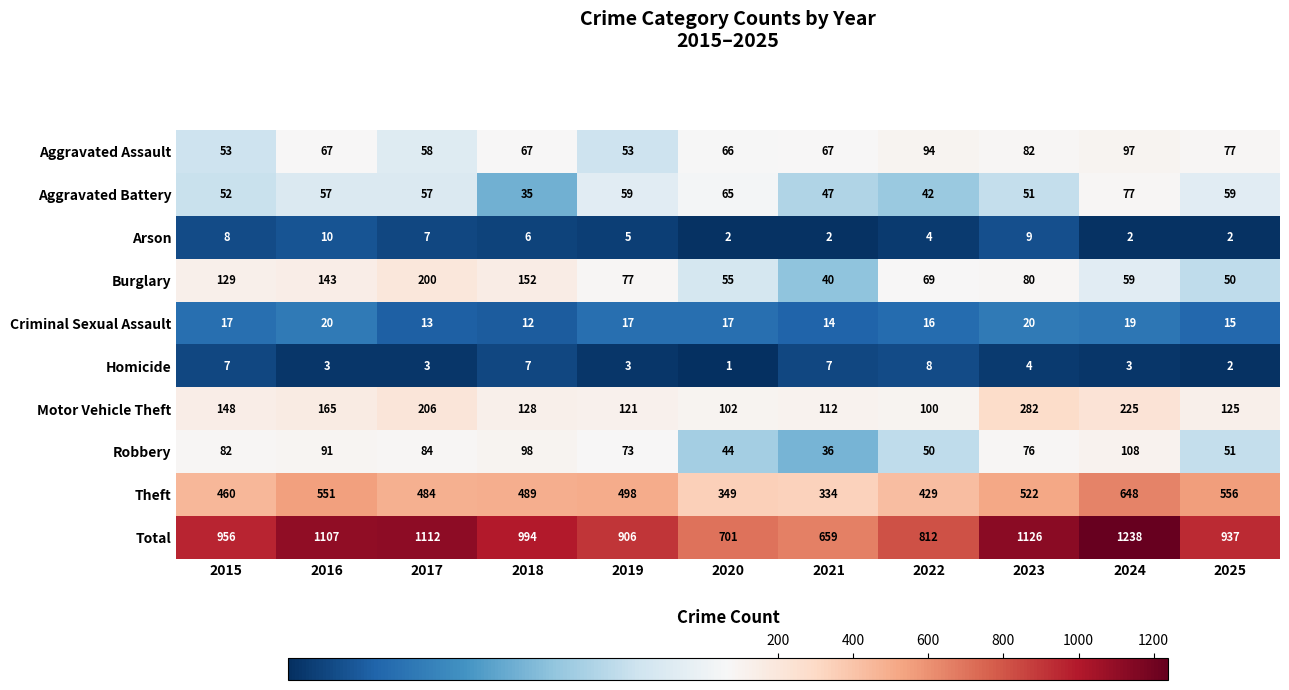

What is the greatest value displayed?

1238